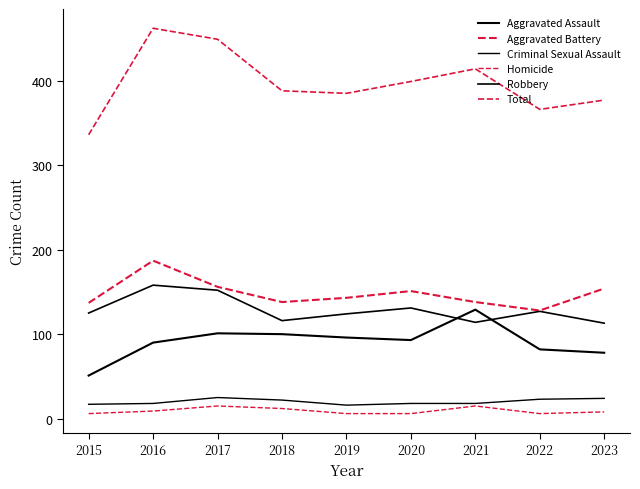

Does the chart have visible grid lines?

No